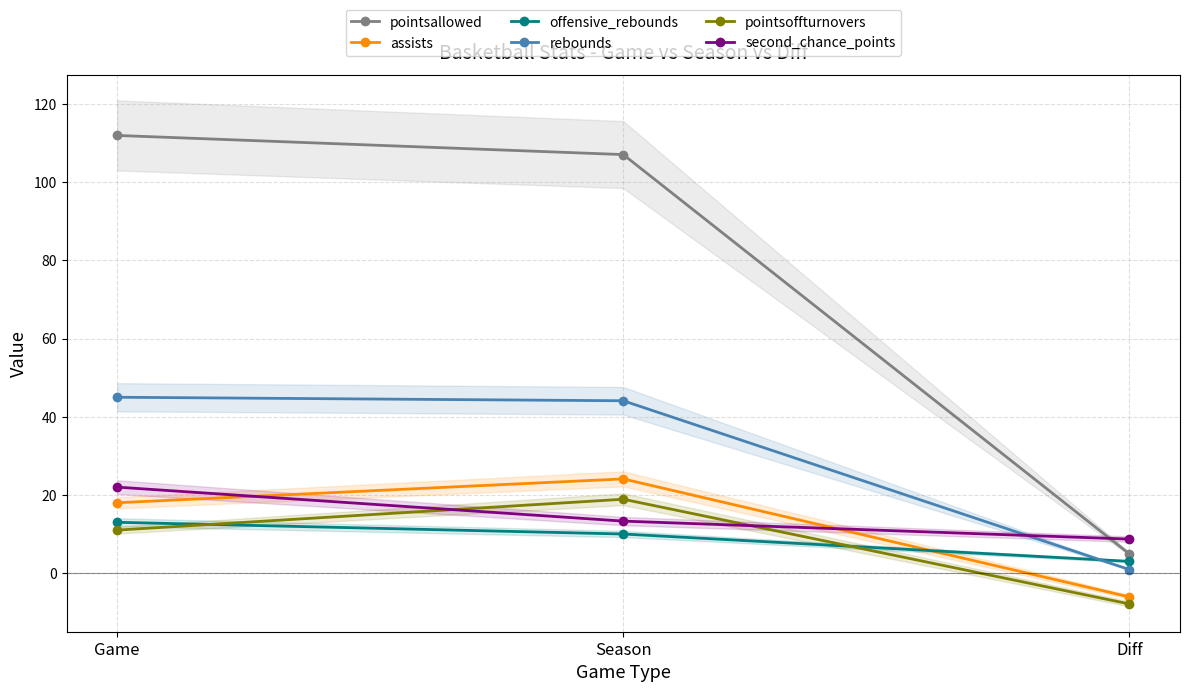

Rank the series at Game from highest to lowest value.

pointsallowed, rebounds, second_chance_points, assists, offensive_rebounds, pointsoffturnovers